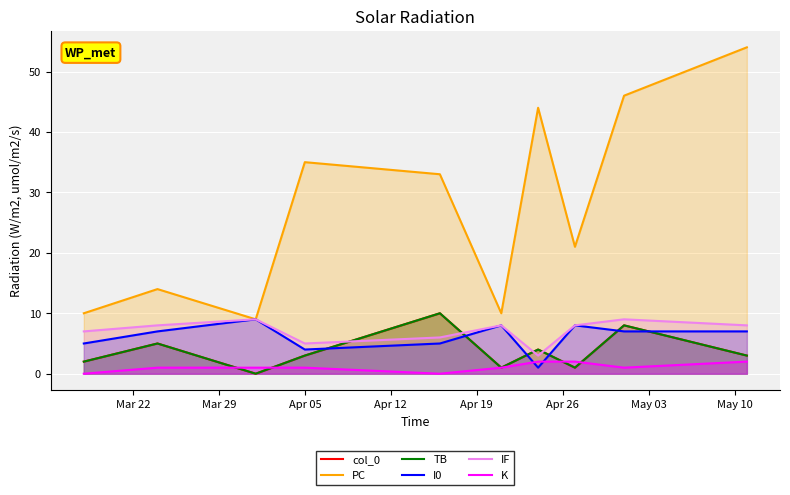

Rank the series by their maximum value, from highest to lowest.

PC, col_0, TB, I0, IF, K